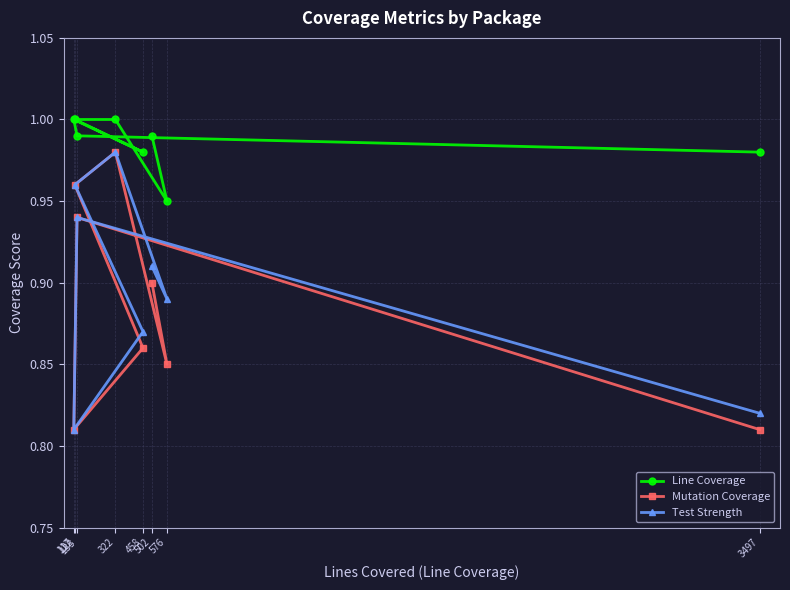

What is the difference between the maximum and minimum values in the Test Strength series?

0.2